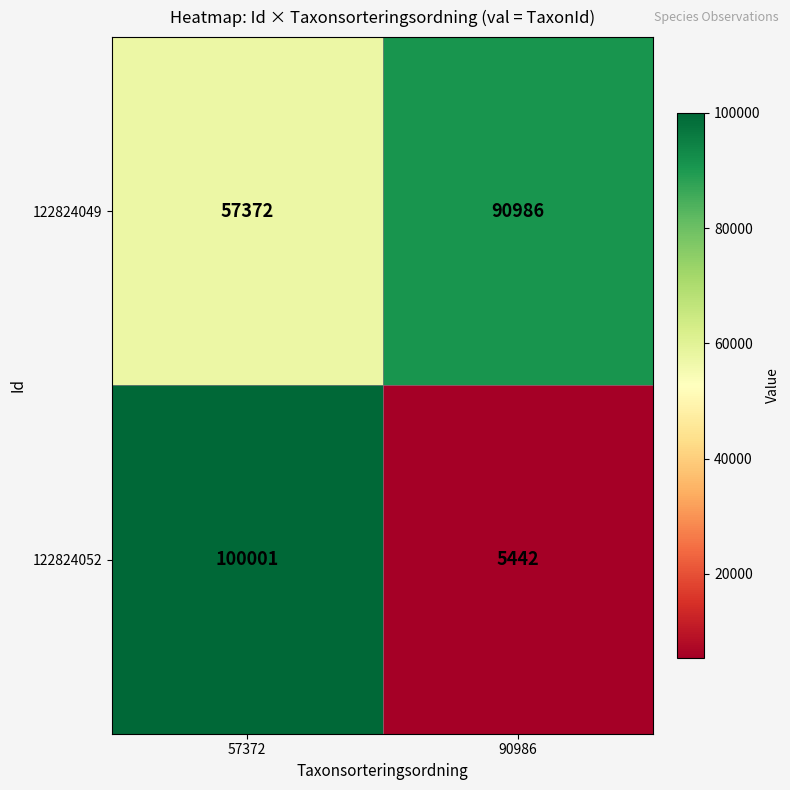

Rank the series by their average value, from highest to lowest.

122824049, 122824052